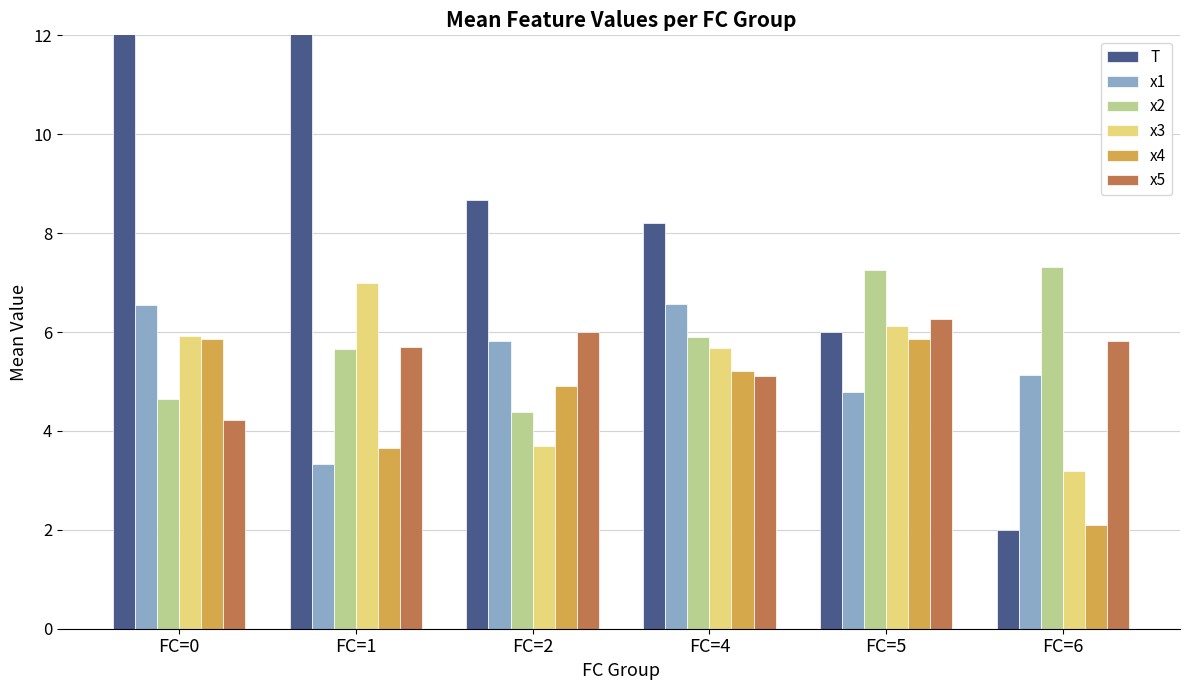

How many series are shown in this chart?

6